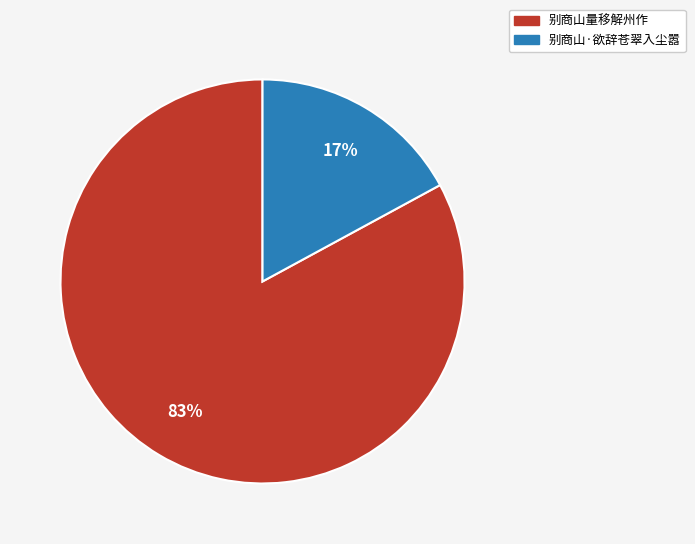

Rank the categories by value from highest to lowest.

别商山量移解州作, 别商山·欲辞苍翠入尘嚣